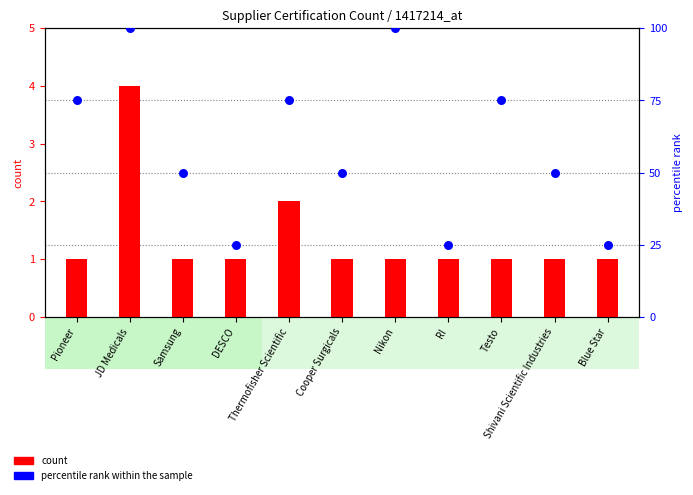

Is the value of percentile rank within the sample at Testo greater than the value of count at Samsung?

Yes